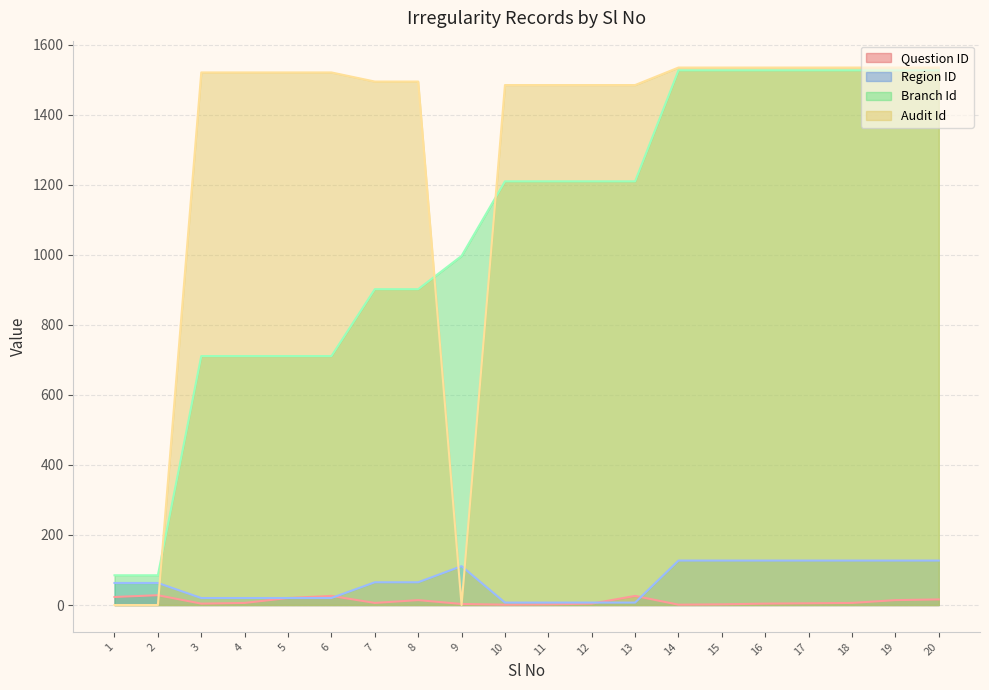

Where is the first local minimum for Question ID?

3